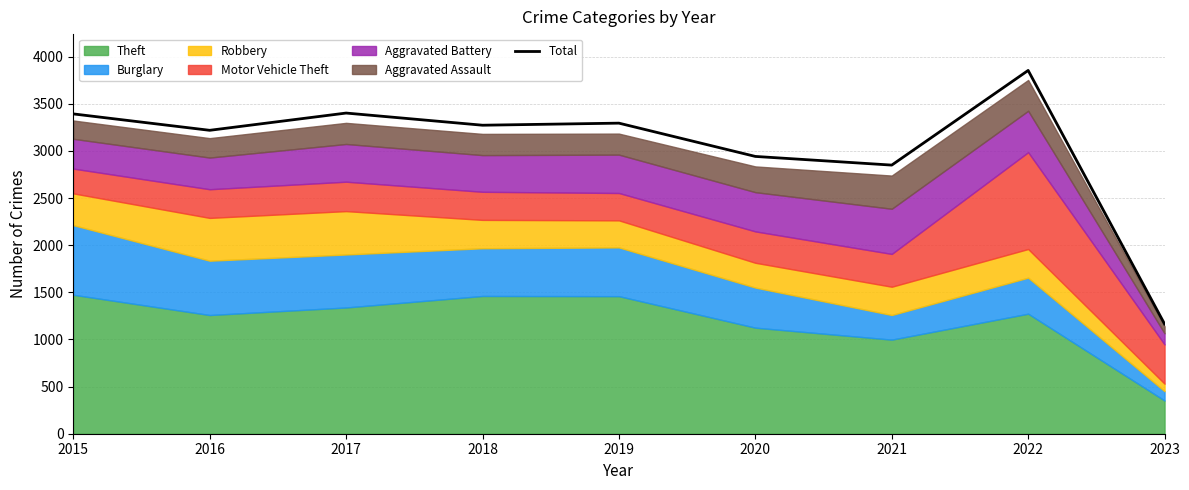

What is the sum of the values at 2015 and 2018?

6664